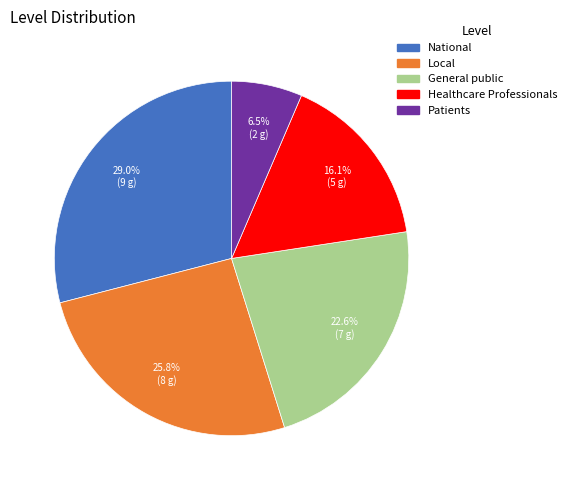

The Healthcare Professionals slice represents 16% of the pie. True or false?

True